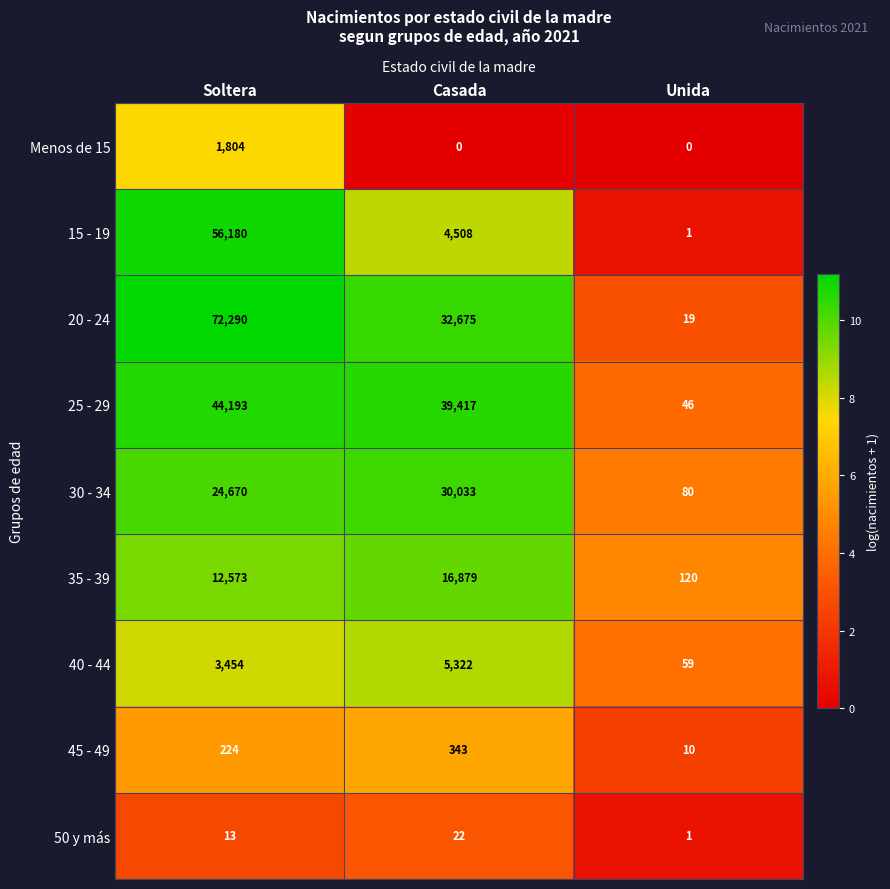

Which series has the largest total across all categories?

20 - 24